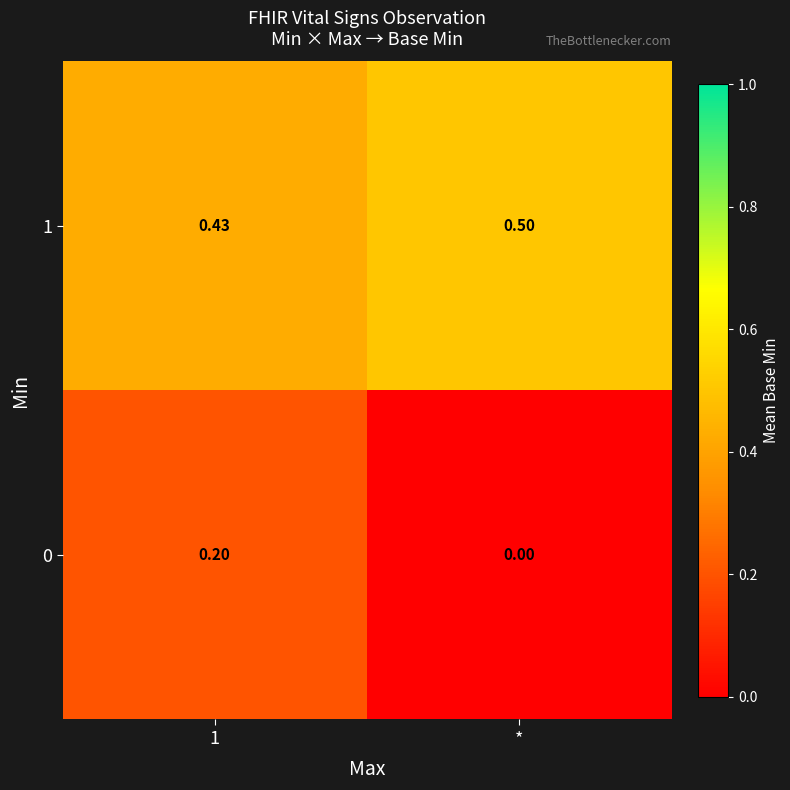

At which category does the chart reach its peak across all series?

*